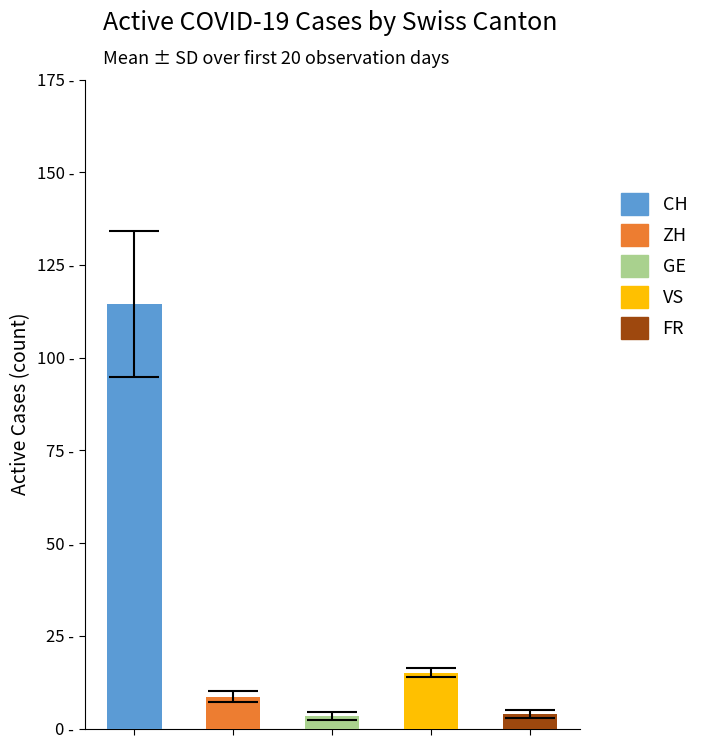

The FR series shows 8 at 2020-06-04. True or false?

False